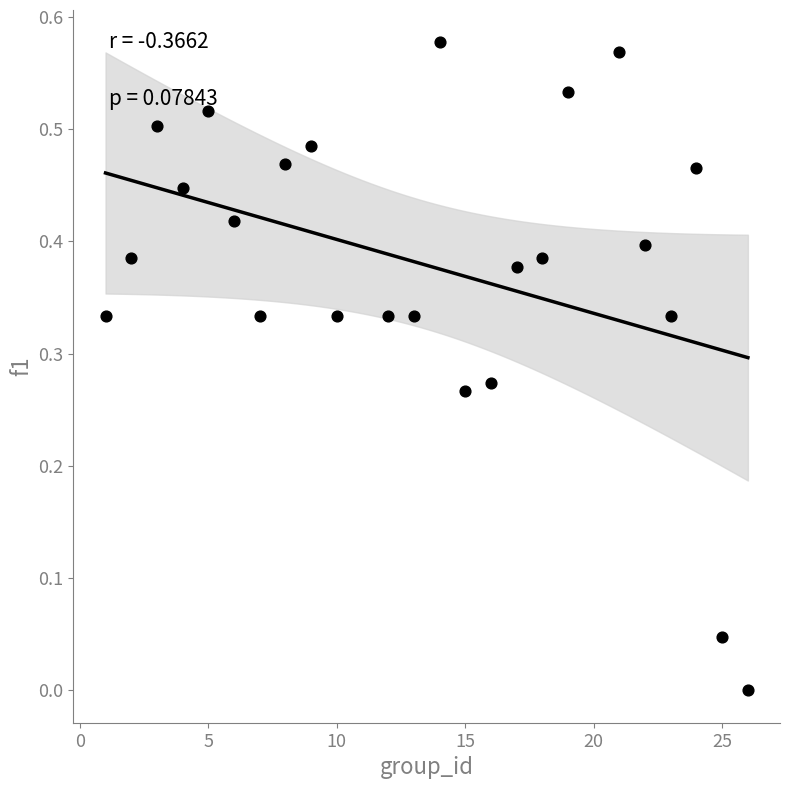

What is the range of X values (max minus min)?

25.0